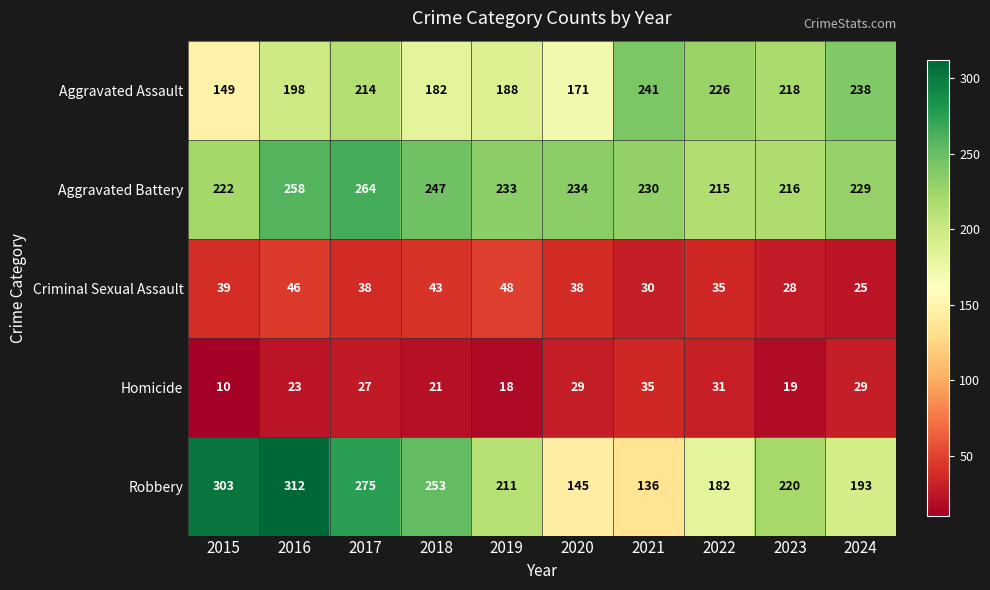

Which series changed the most between 2015 and 2024?

Robbery